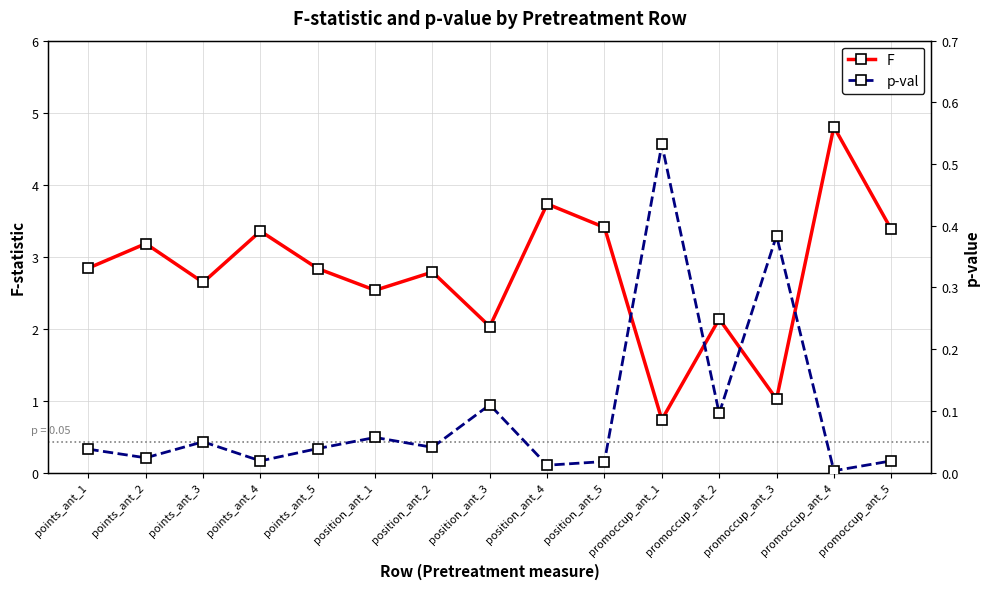

Is the value of p-val at promoccup_ant_3 greater than the value of F at points_ant_5?

No